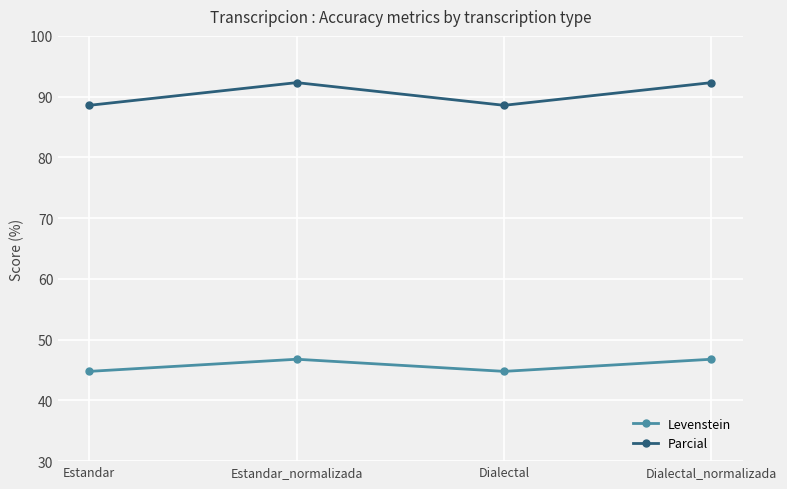

What is the minimum value shown in the chart?

44.8